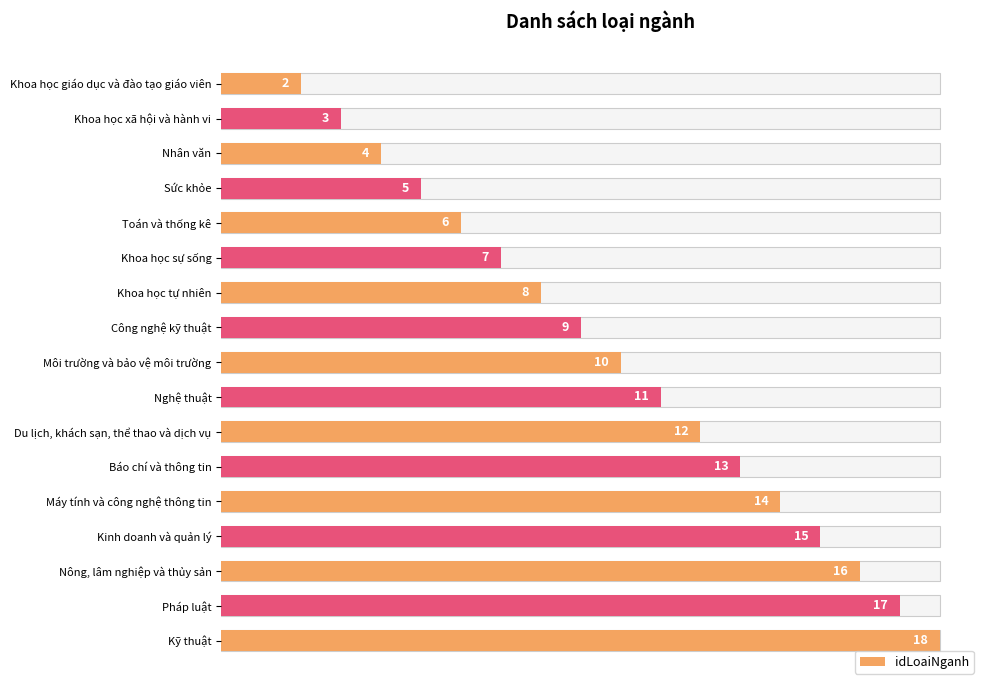

How many distinct data groups are displayed?

1